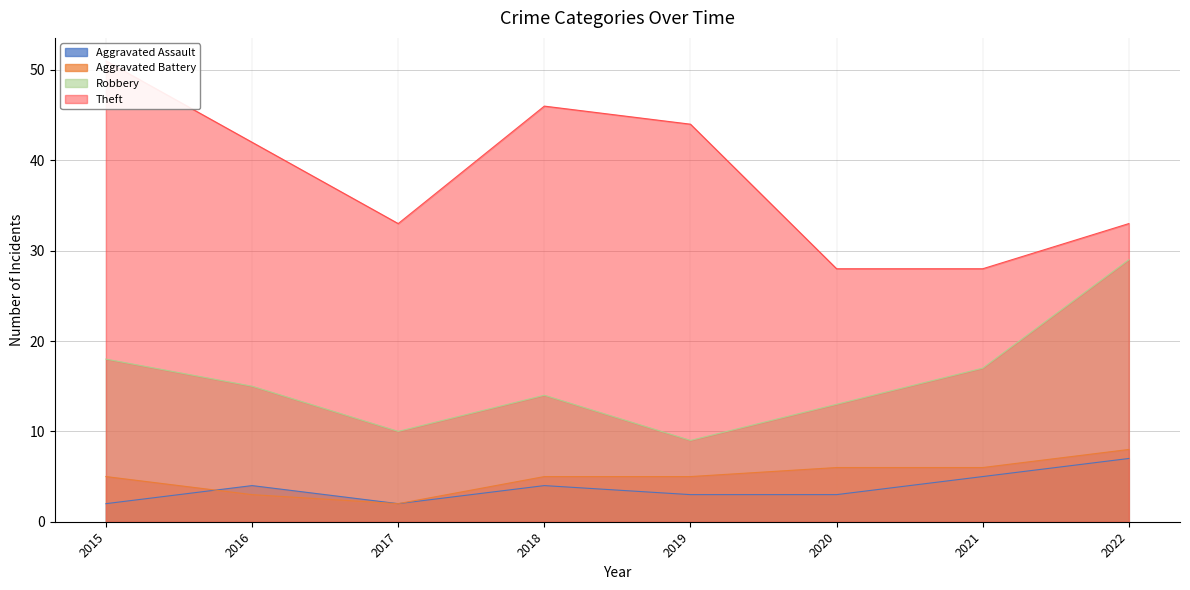

What is the value of the Theft point at the 1st from the left?

51